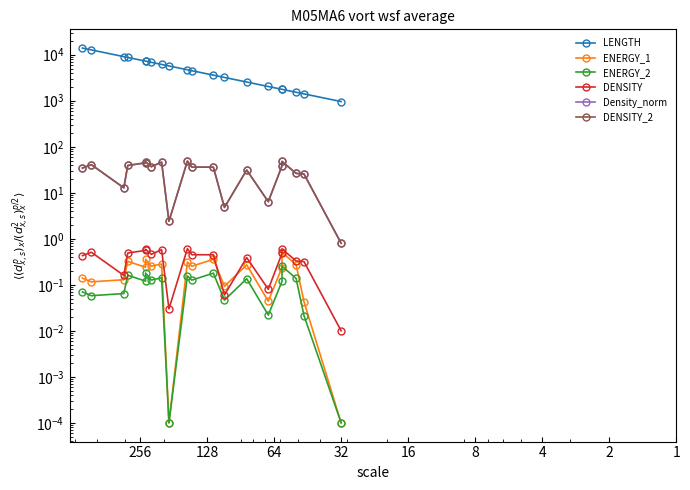

How many data points in LENGTH are above 4710?

9